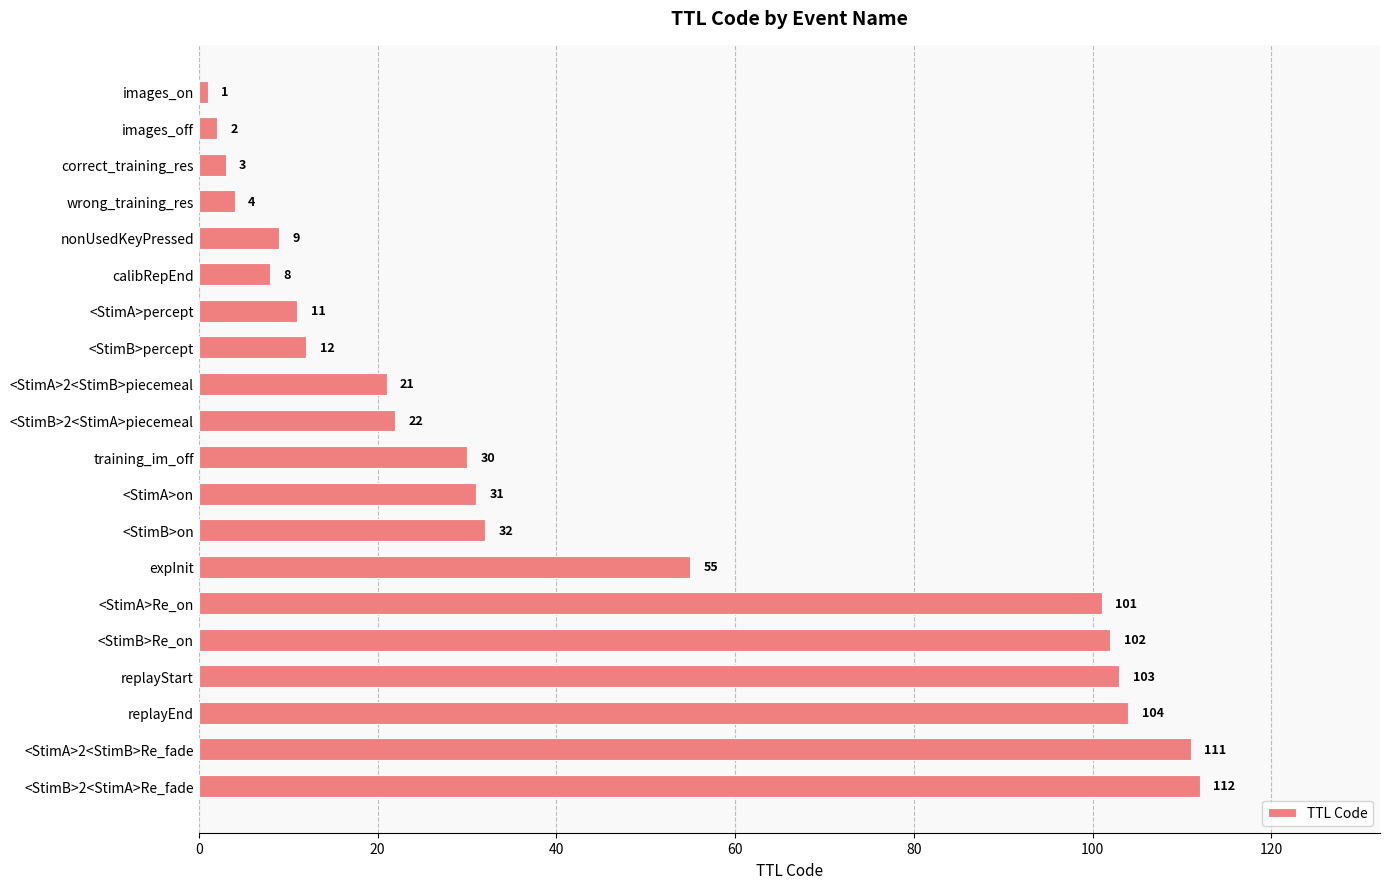

What is the greatest value displayed?

112